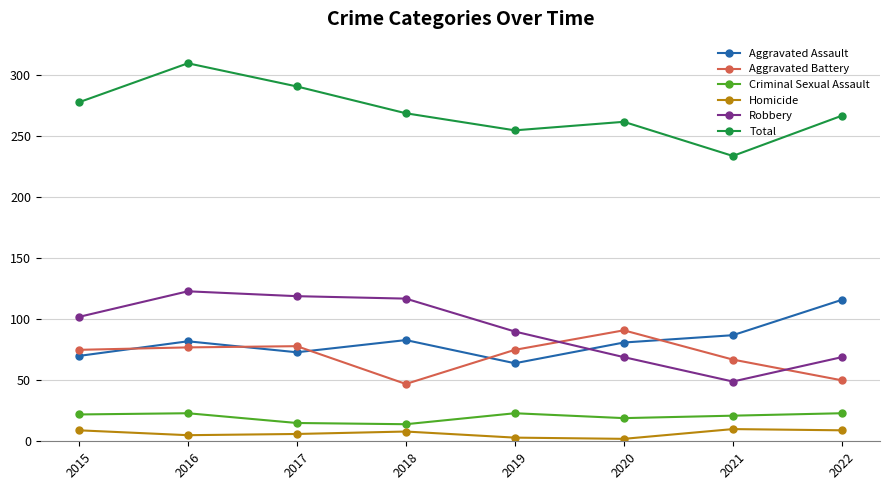

What is the sum of the Criminal Sexual Assault values at 2015 and 2019?

45